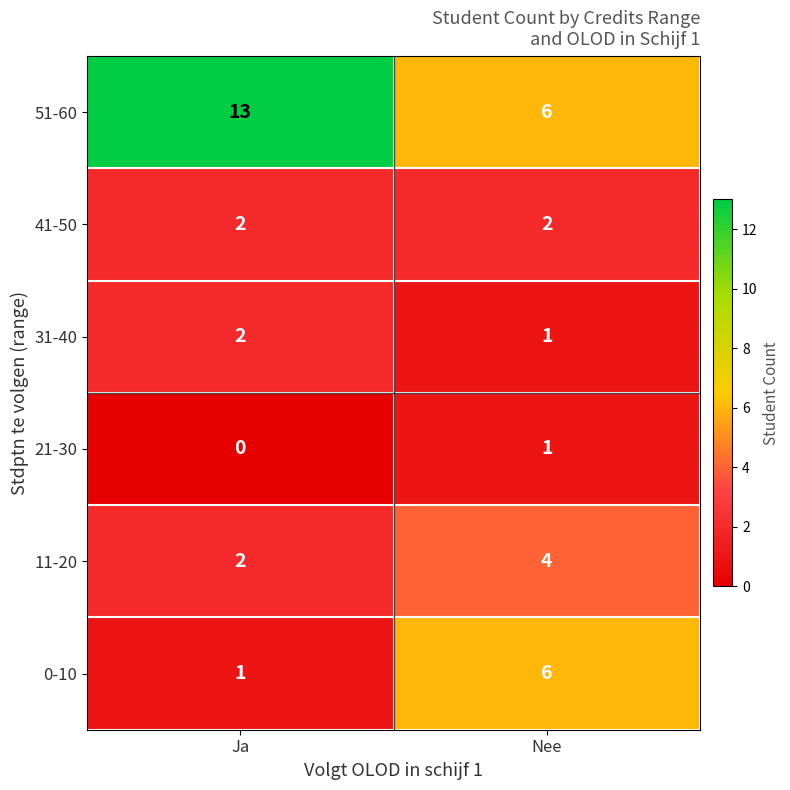

The 11-20 series shows 1 at Ja. True or false?

False